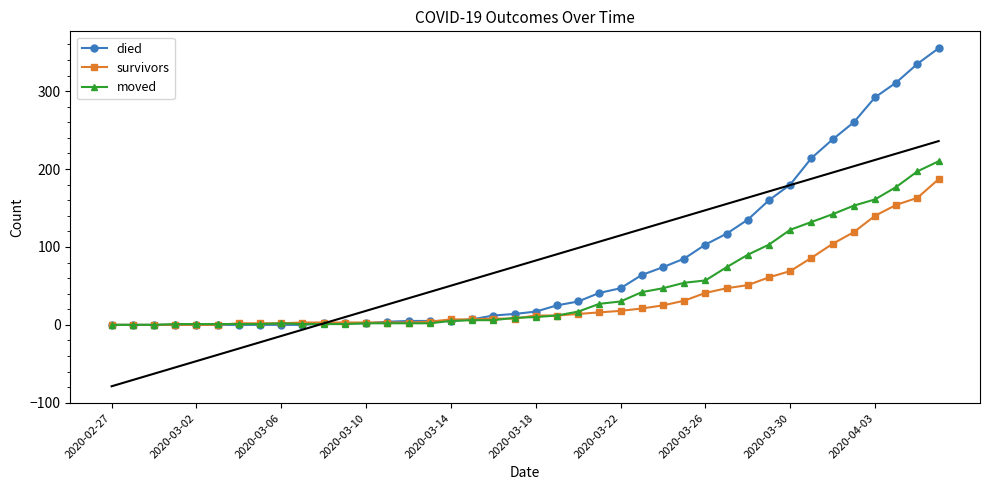

How many intersections are there between died and moved?

1